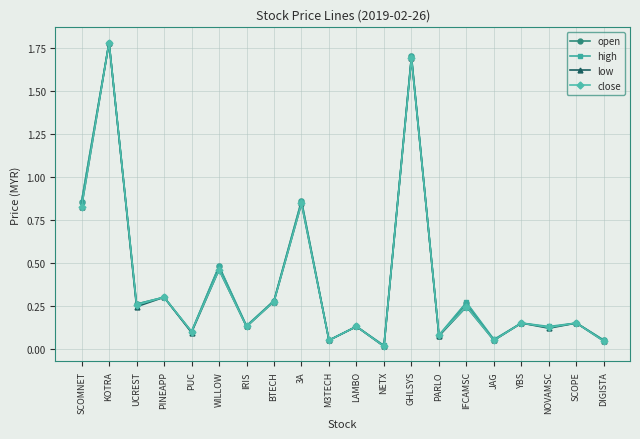

True or false: close has more than 1 interior local peaks.

True